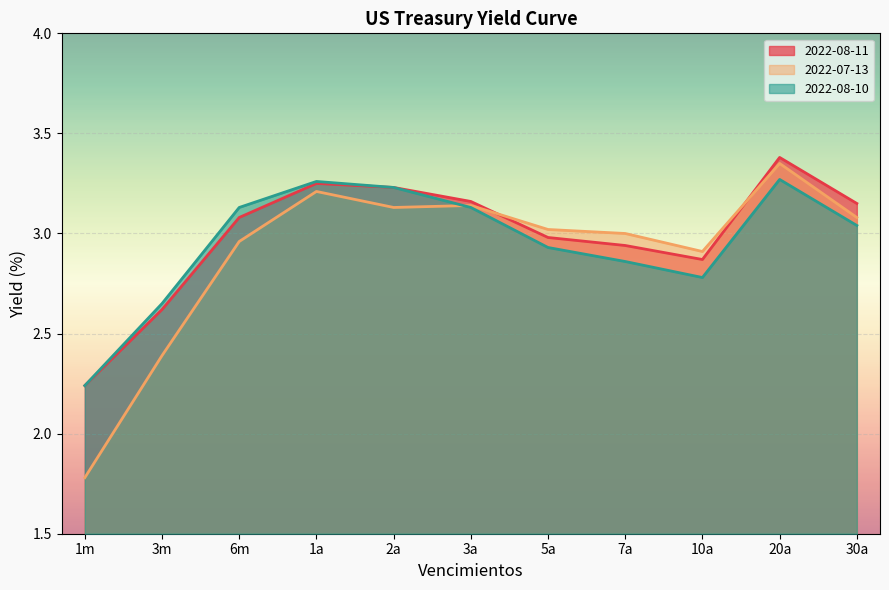

How many intersections are there between 2022-08-10 and 2022-07-13?

1